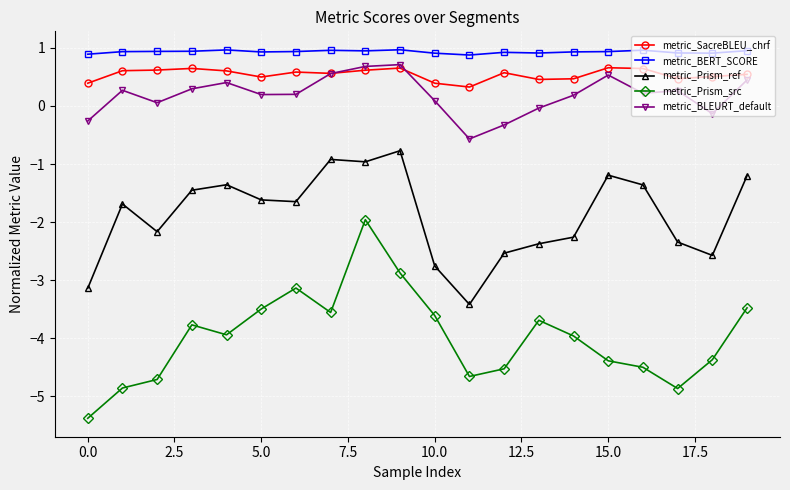

True or false: metric_SacreBLEU_chrf and metric_BERT_SCORE intersect in this chart.

False